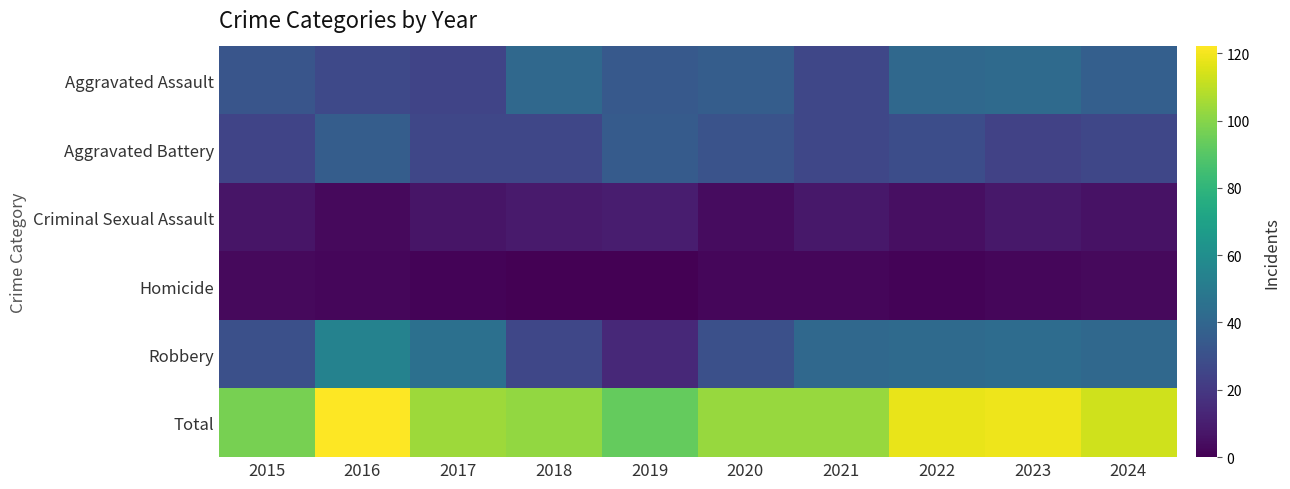

How many categories are shown in the chart?

10